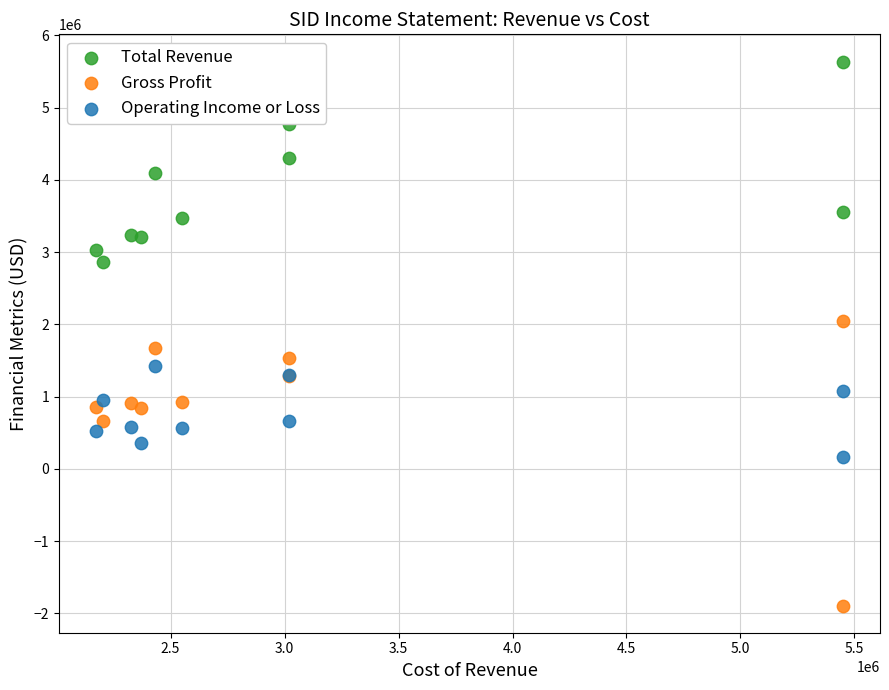

In the Gross Profit series, what Y value is closest to 80000?

660600